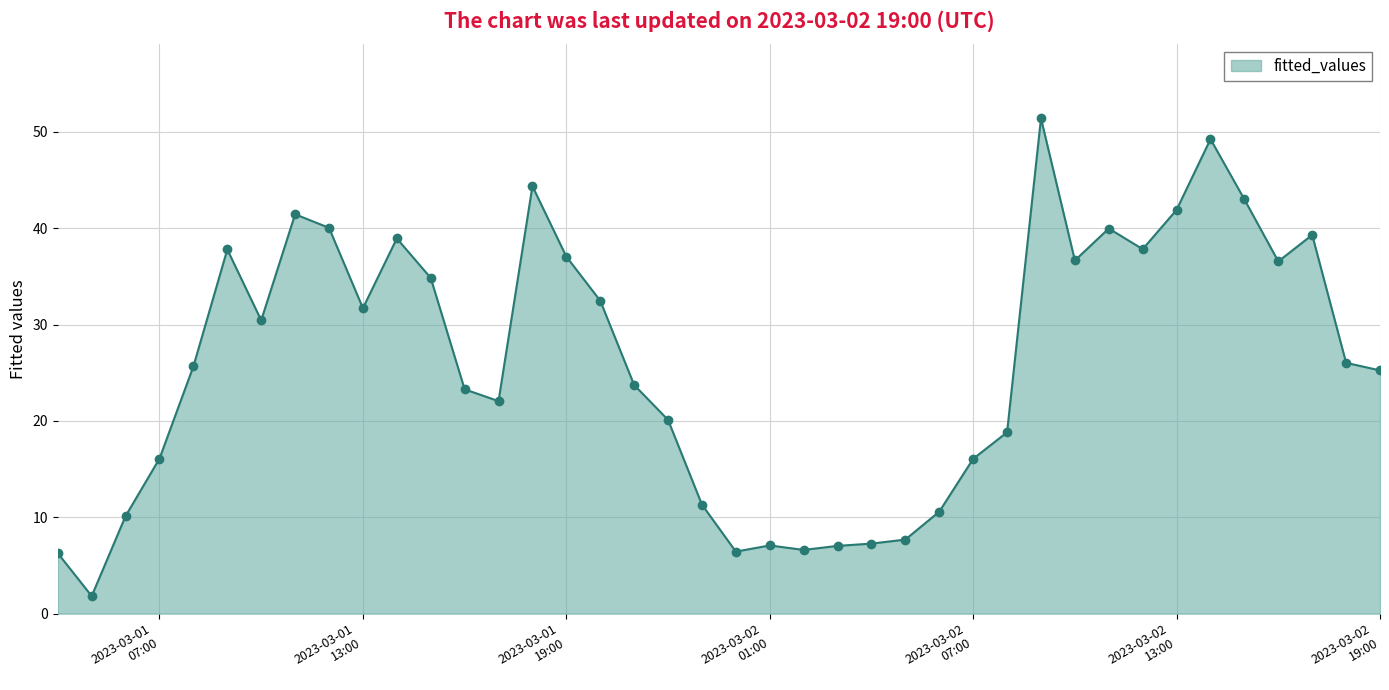

What is the sum of all values?

1044.1